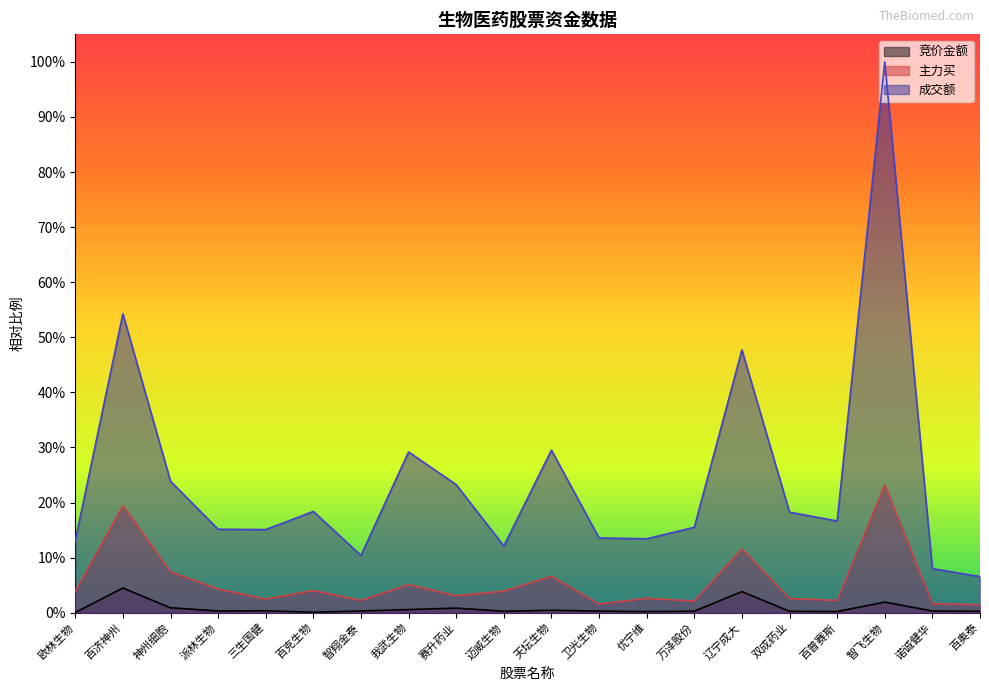

At which category is the sum across all series the highest?

智飞生物